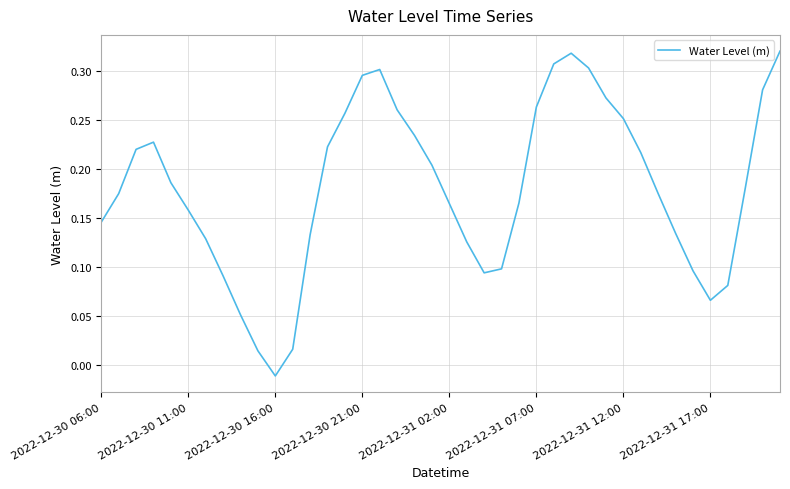

How many points are lower than both their immediate neighbors (excluding endpoints)?

3